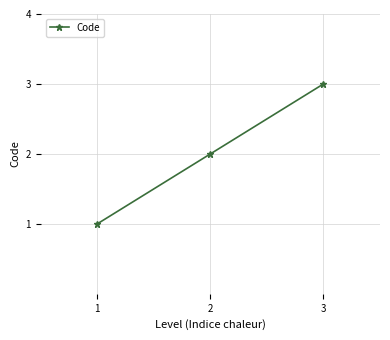

What is the change in value from 1 to 3?

+2